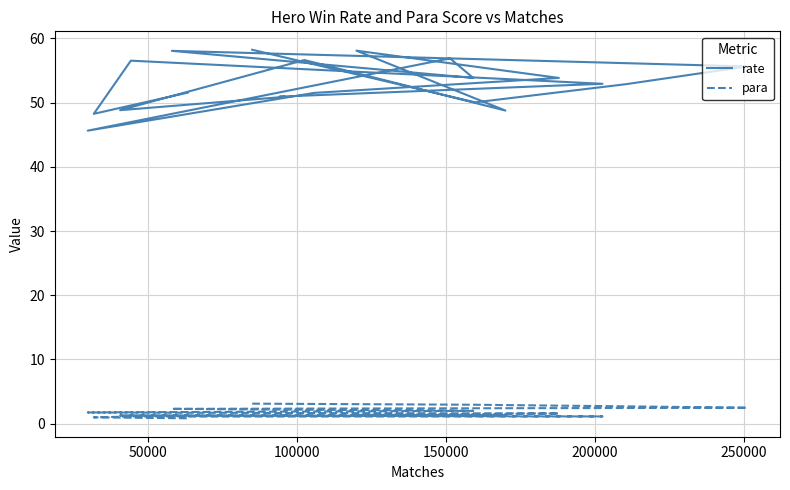

Which series has the largest total across all categories?

rate